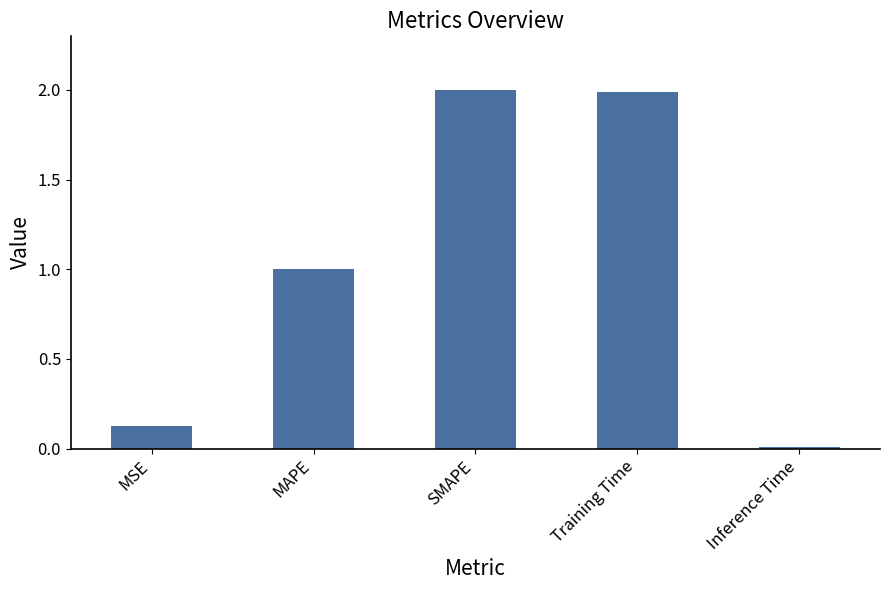

What is the approximate value at Training Time?

2.0